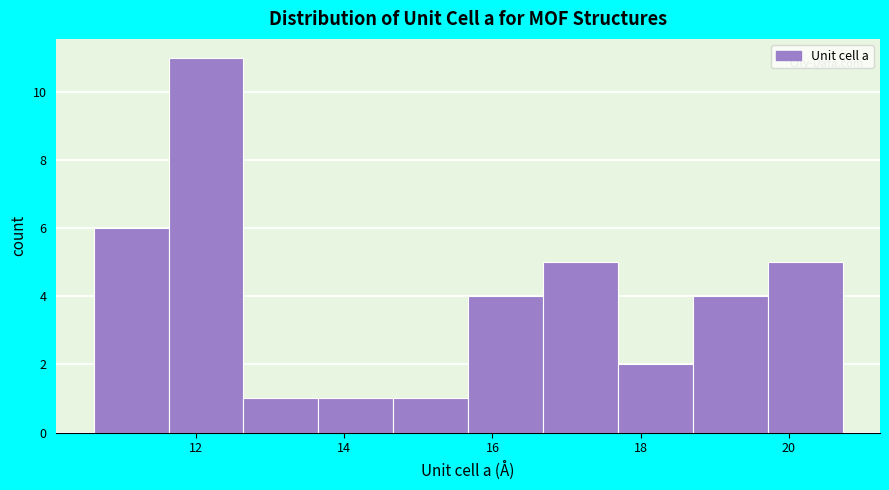

Reading left to right, transcribe this chart: for each bar, give the range it covers on the x-axis and its height. Neither the bar edges nor the heights are printed on the chart, so give them approximately, as read against the axes.

10.6 to 11.6: 6
11.6 to 12.6: 11
12.6 to 13.6: 1
13.6 to 14.6: 1
14.6 to 15.6: 1
15.6 to 16.6: 4
16.6 to 17.6: 5
17.6 to 18.8: 2
18.8 to 19.8: 4
19.8 to 20.8: 5